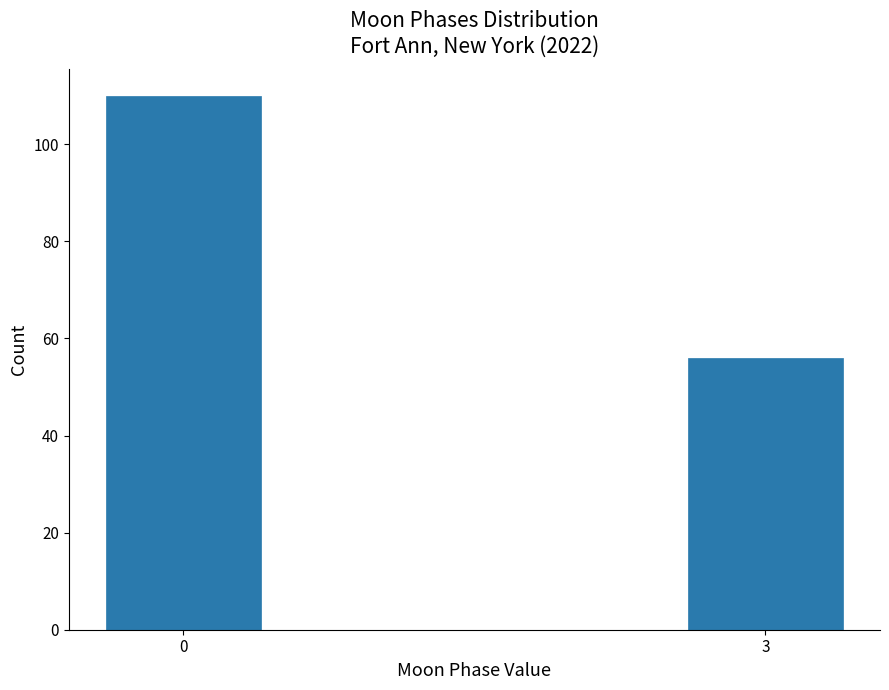

Reading right to left, list all the values displayed in this chart.

56	110